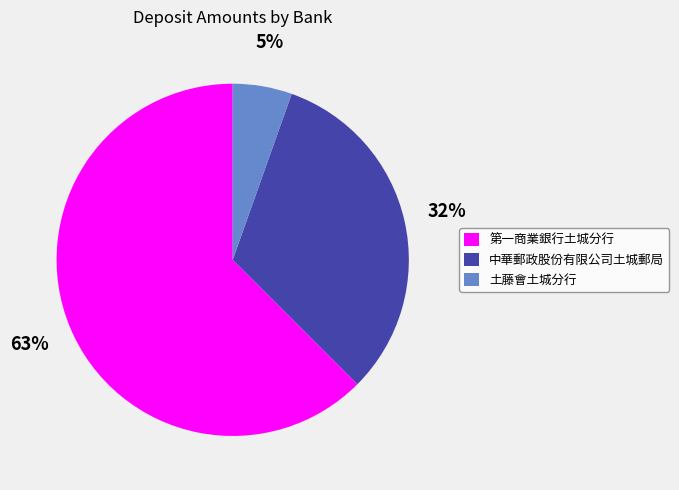

Which category has the biggest portion of the pie?

第一商業銀行土城分行